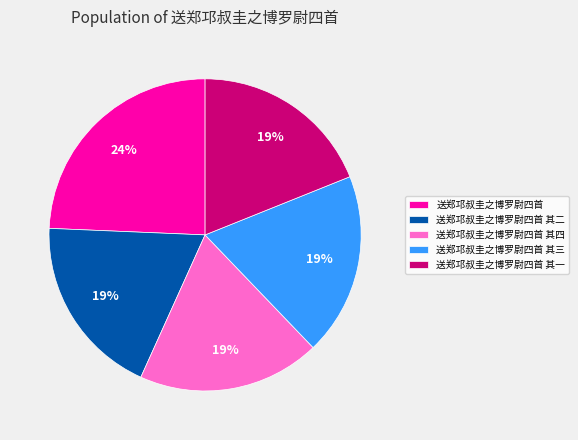

To the nearest percent, what percentage of the pie is 送郑邛叔圭之博罗尉四首 其二?

19%